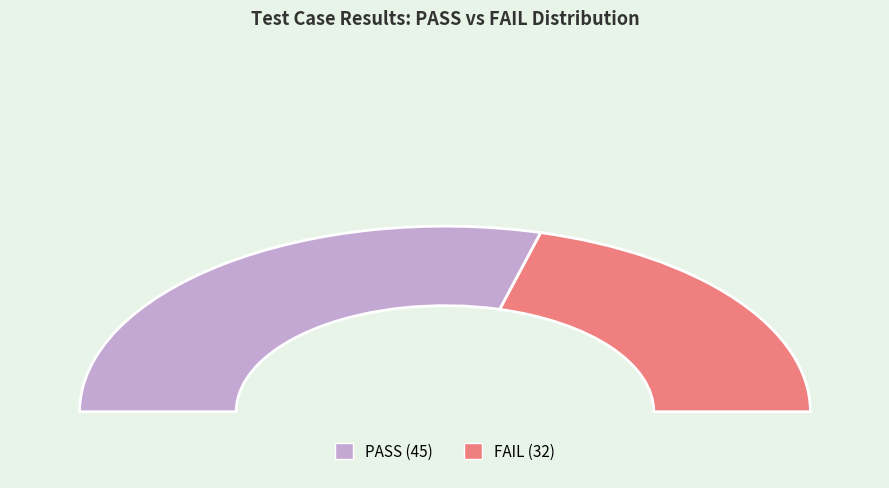

True or false: PASS accounts for 50% of the total.

False